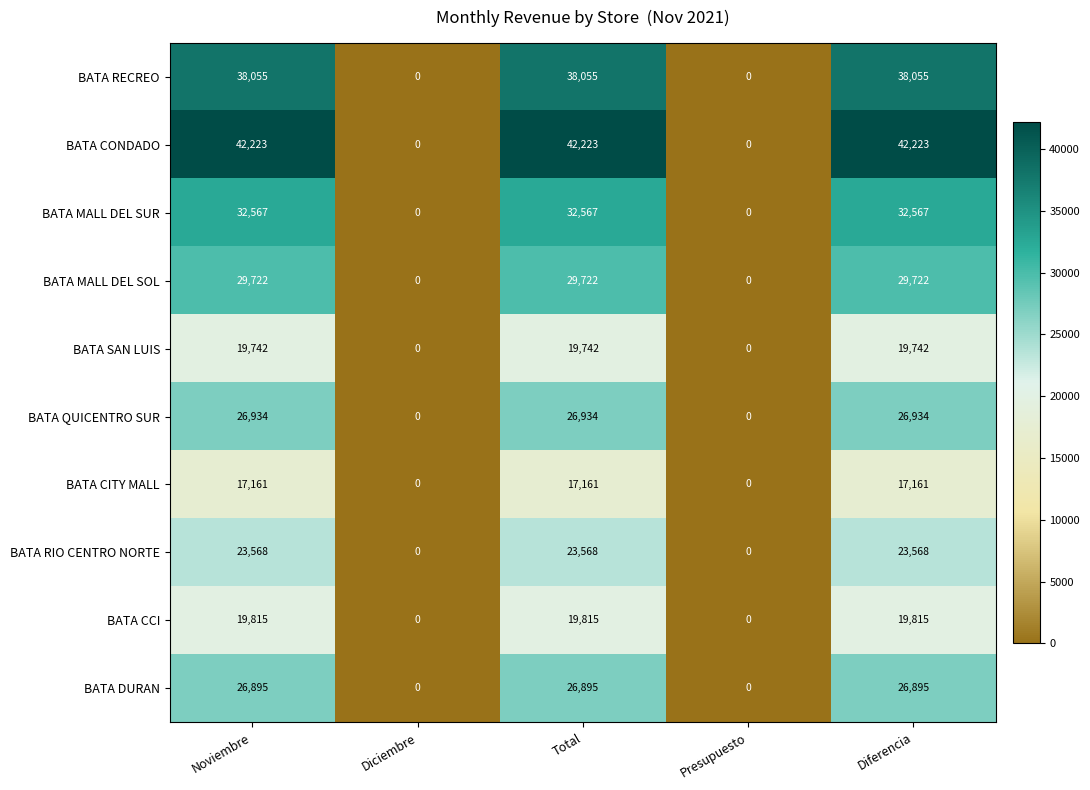

What is the difference between the maximum and minimum values in the BATA RIO CENTRO NORTE series?

23568